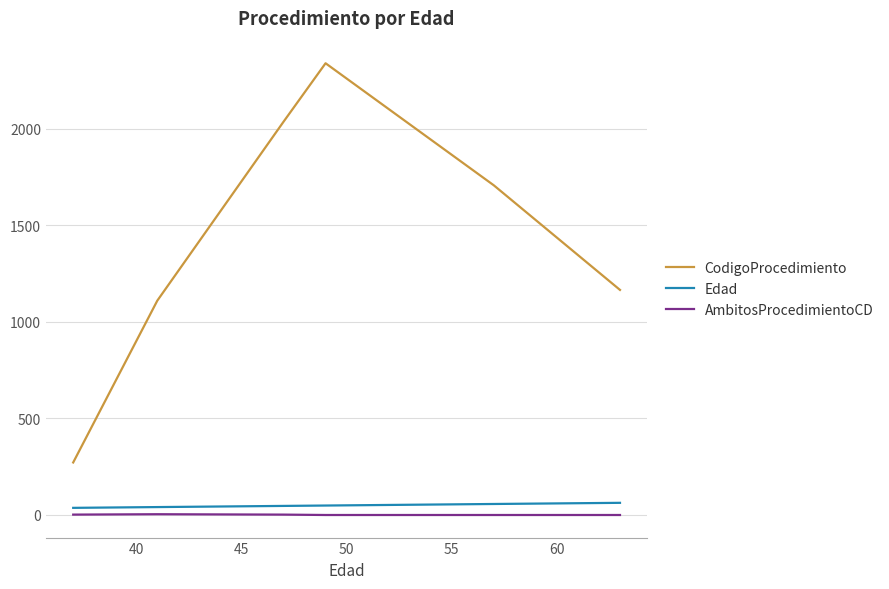

How many categories are shown in the chart?

6